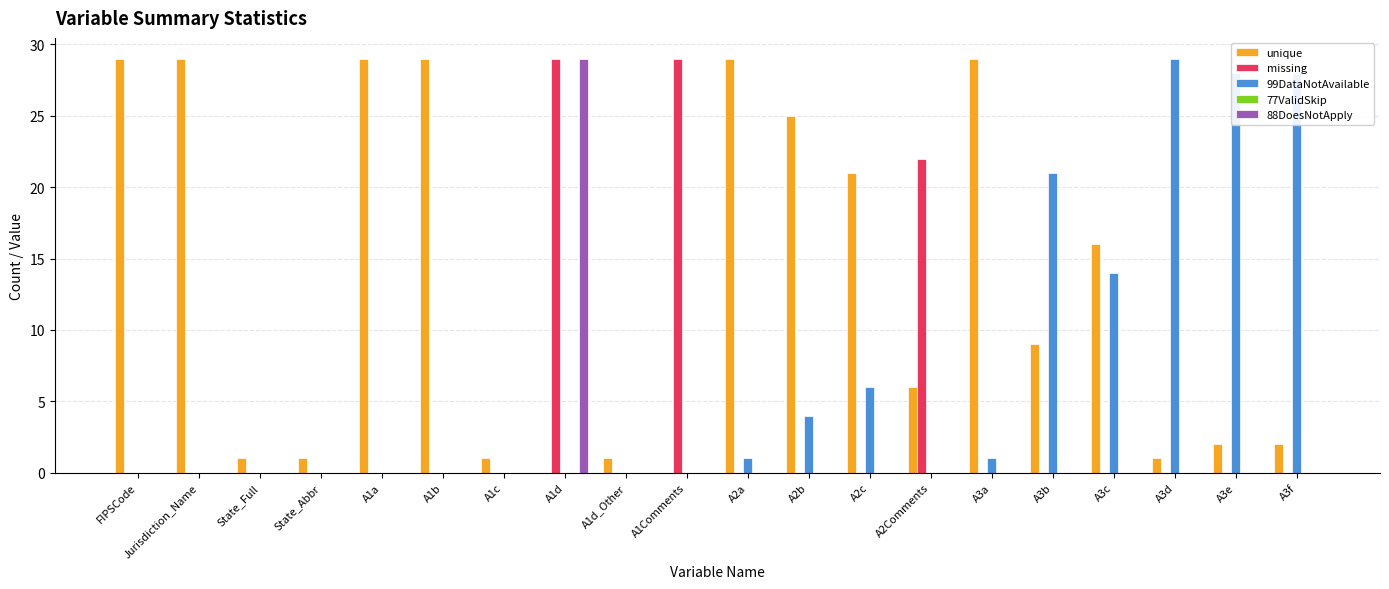

At which category is the sum across all series the highest?

A1d